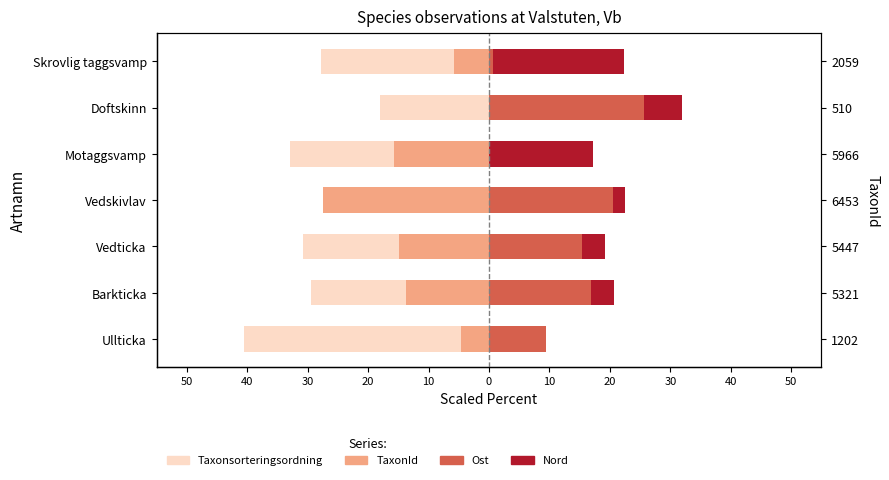

Reading left to right, extract all data points from this chart.

Taxonsorteringsordning (outer): -40.5	-29.4	-30.8	-27.5	-32.9	-18.1	-27.7
TaxonId: -4.6	-13.7	-14.8	-27.5	-15.7	0.0	-5.7
Ost: 9.5	16.9	15.5	20.5	0.0	25.6	0.6
Nord: 0.0	3.7	3.8	2.0	17.1	6.3	21.7